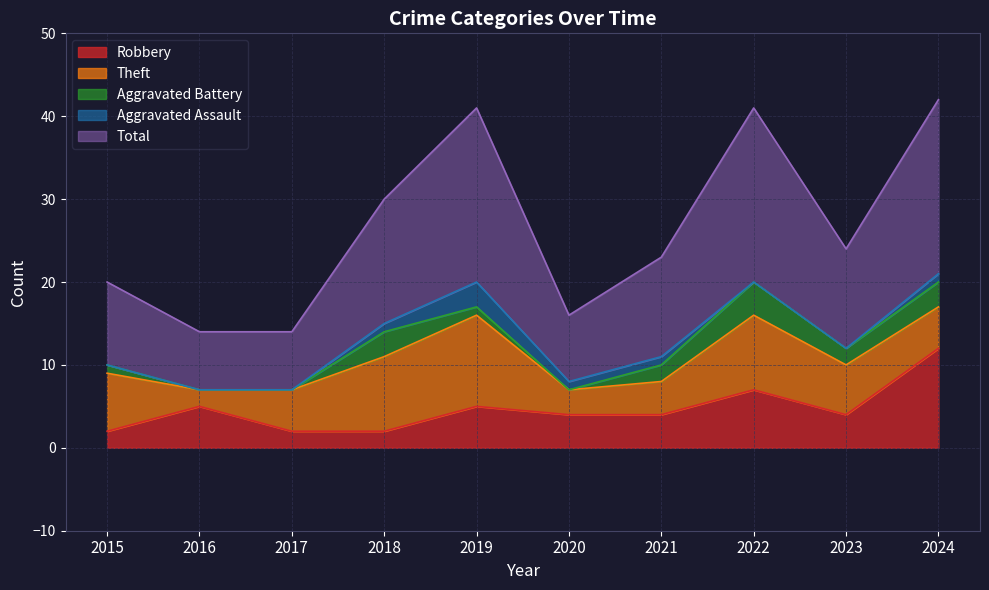

Rank the categories by Aggravated Battery value from lowest to highest.

2016, 2017, 2020, 2015, 2019, 2021, 2023, 2018, 2024, 2022